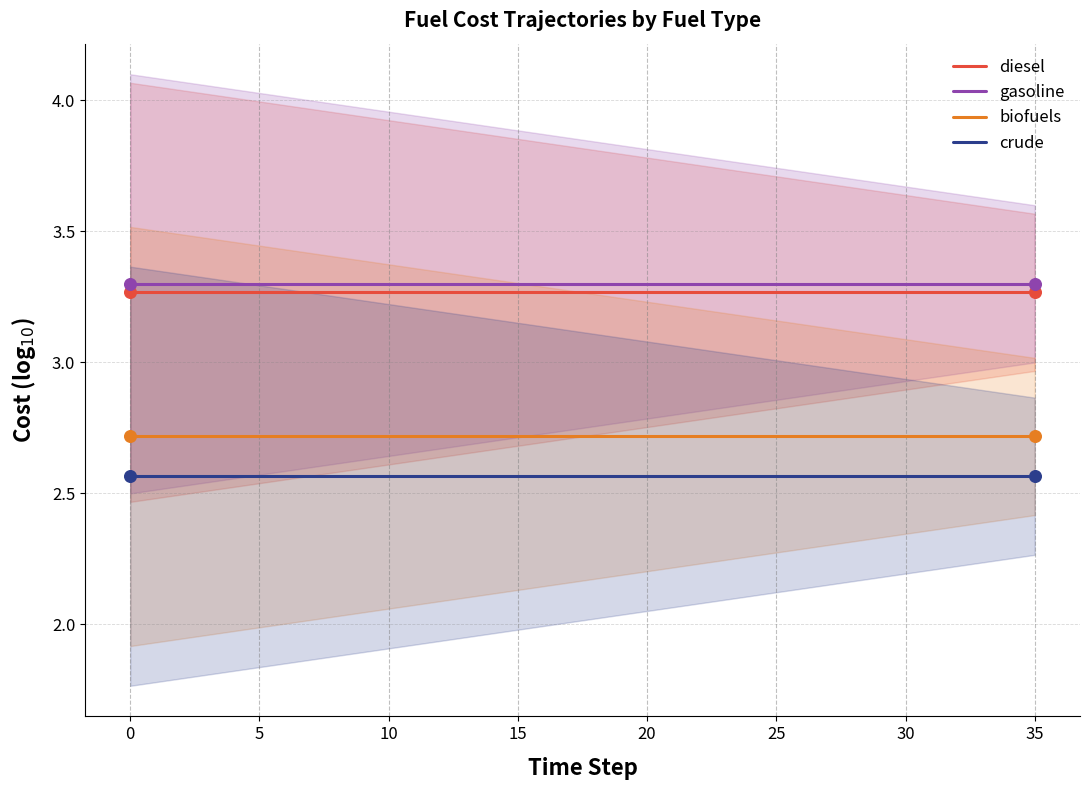

What is the total value across all series at 14?

11.8